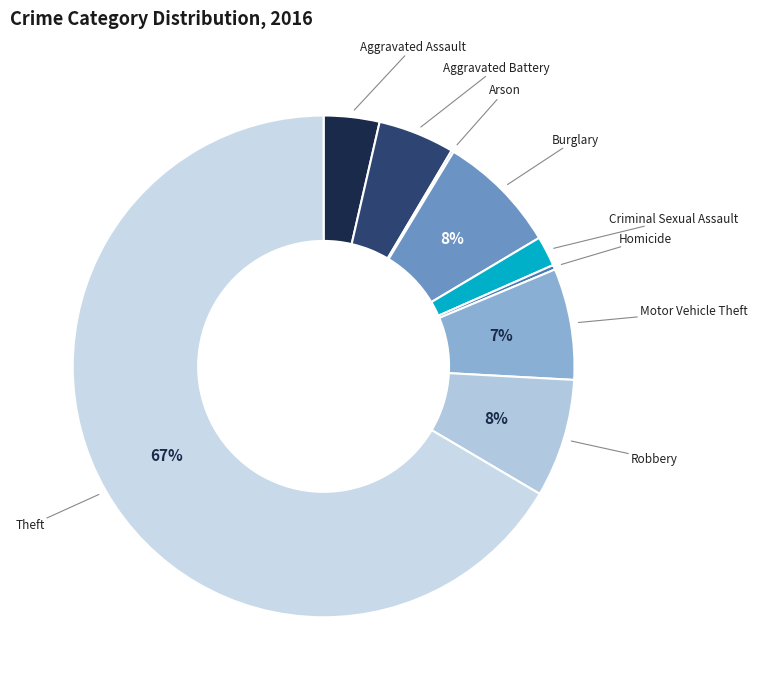

What is the smallest slice in the pie chart?

Arson